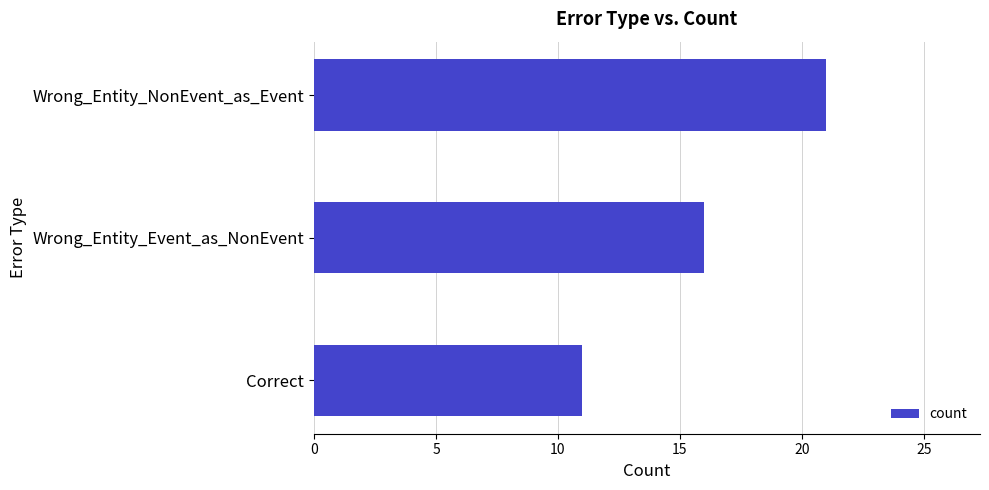

What is the change in value from Wrong_Entity_NonEvent_as_Event to Correct?

-10